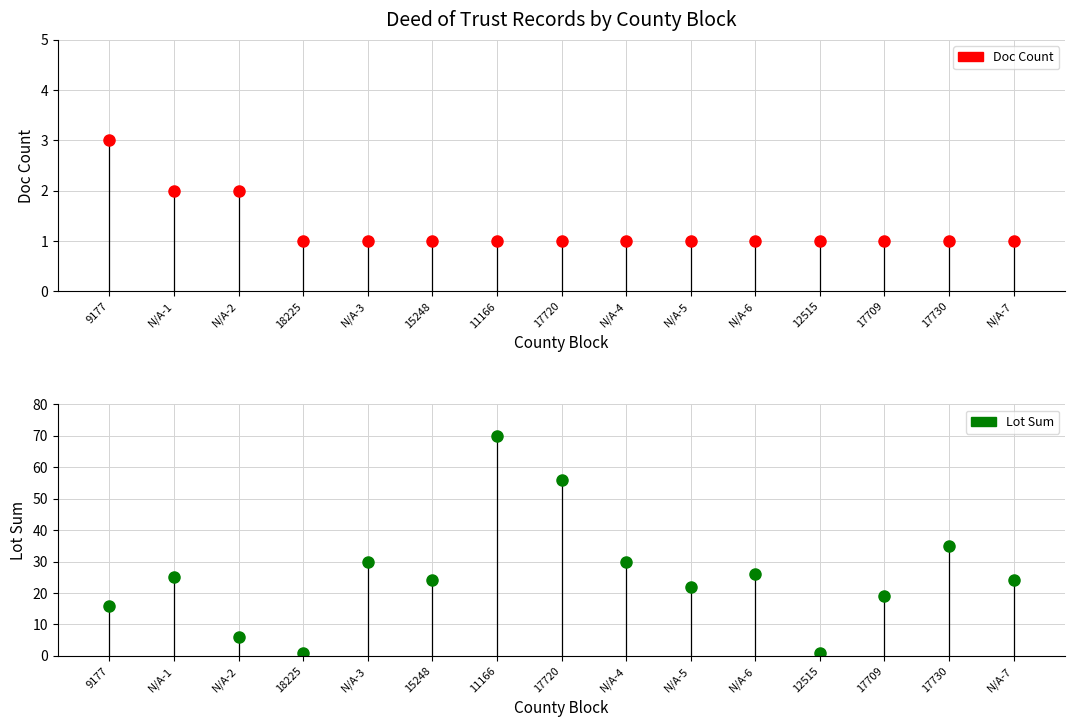

Between 9177 and 17730, which series saw the biggest shift?

Lot Sum